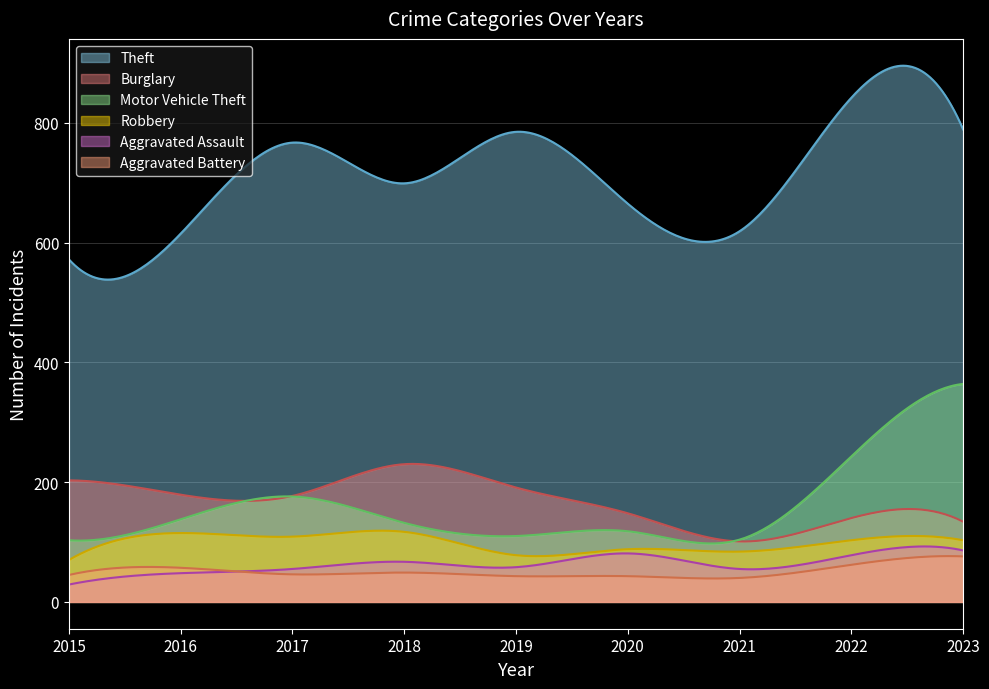

True or false: Burglary and Aggravated Battery cross at least once.

False